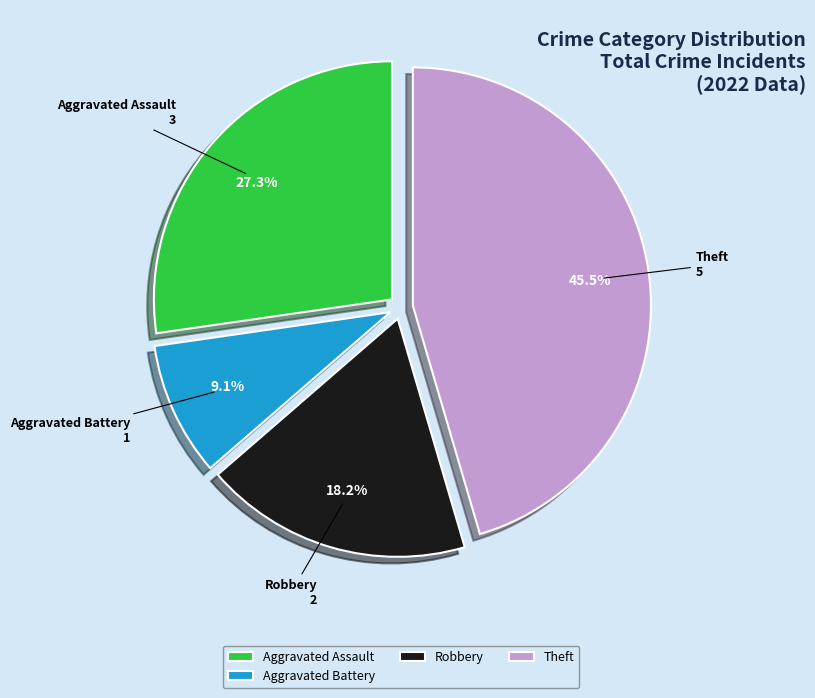

To the nearest percent, what is the combined percentage of Theft and Aggravated Assault?

73%